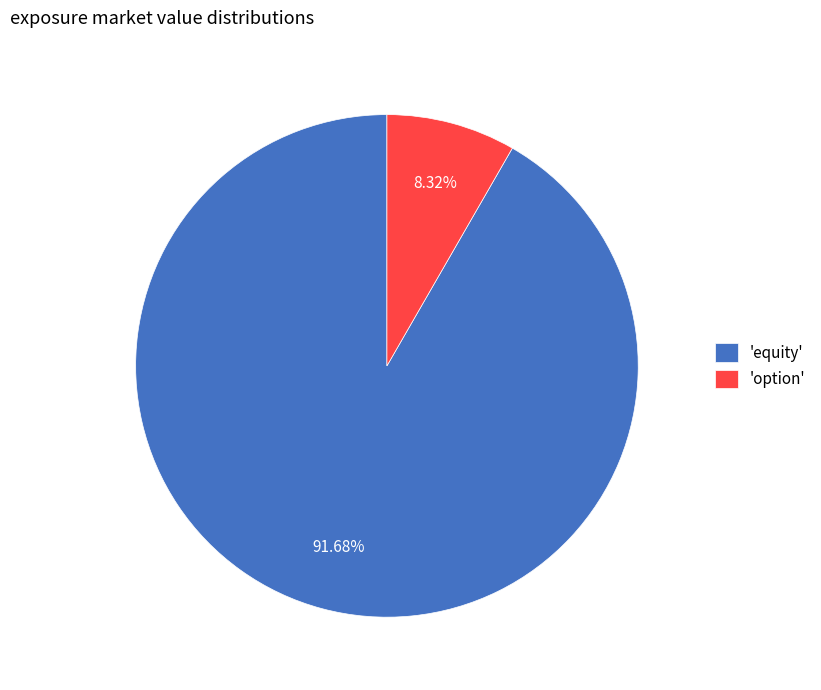

How many segments does this pie chart have?

2